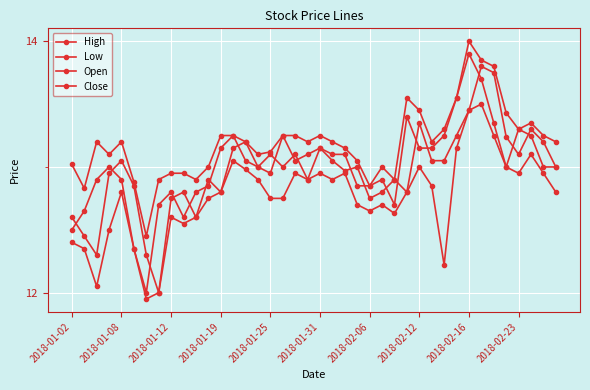

Is this an area chart (filled region under the line)?

No